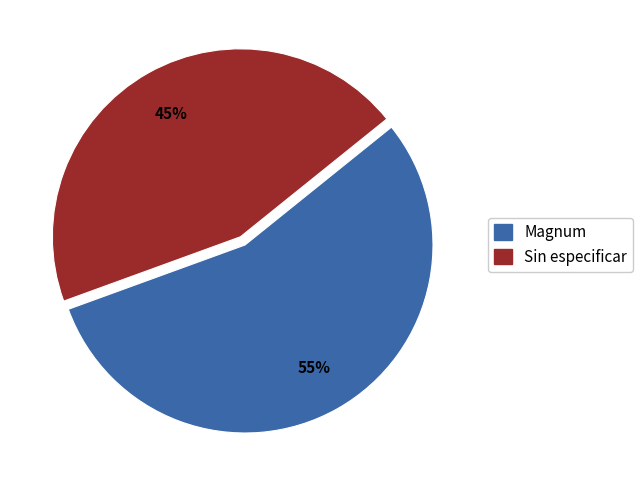

To the nearest percent, what is the difference between the largest and smallest slice percentages?

10%